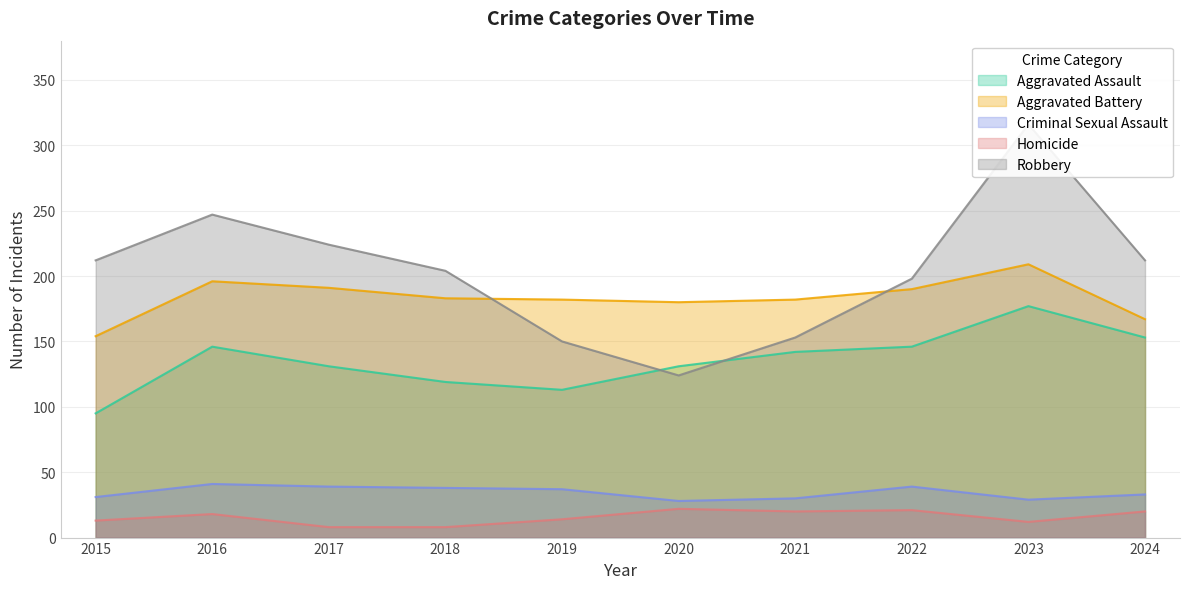

Does the chart have visible grid lines?

Yes